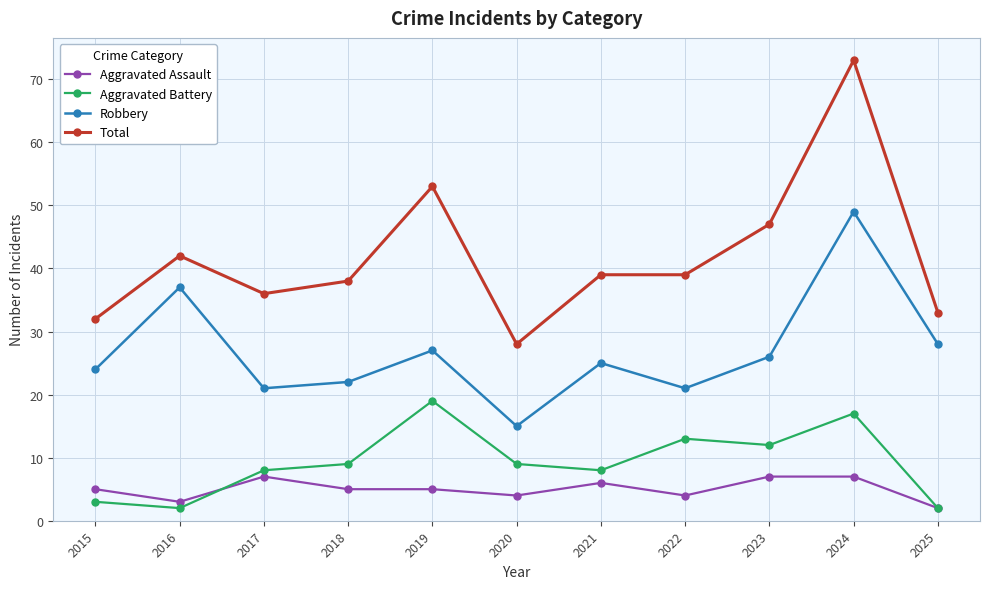

At 2022, list the series in order from largest to smallest.

Total, Robbery, Aggravated Battery, Aggravated Assault